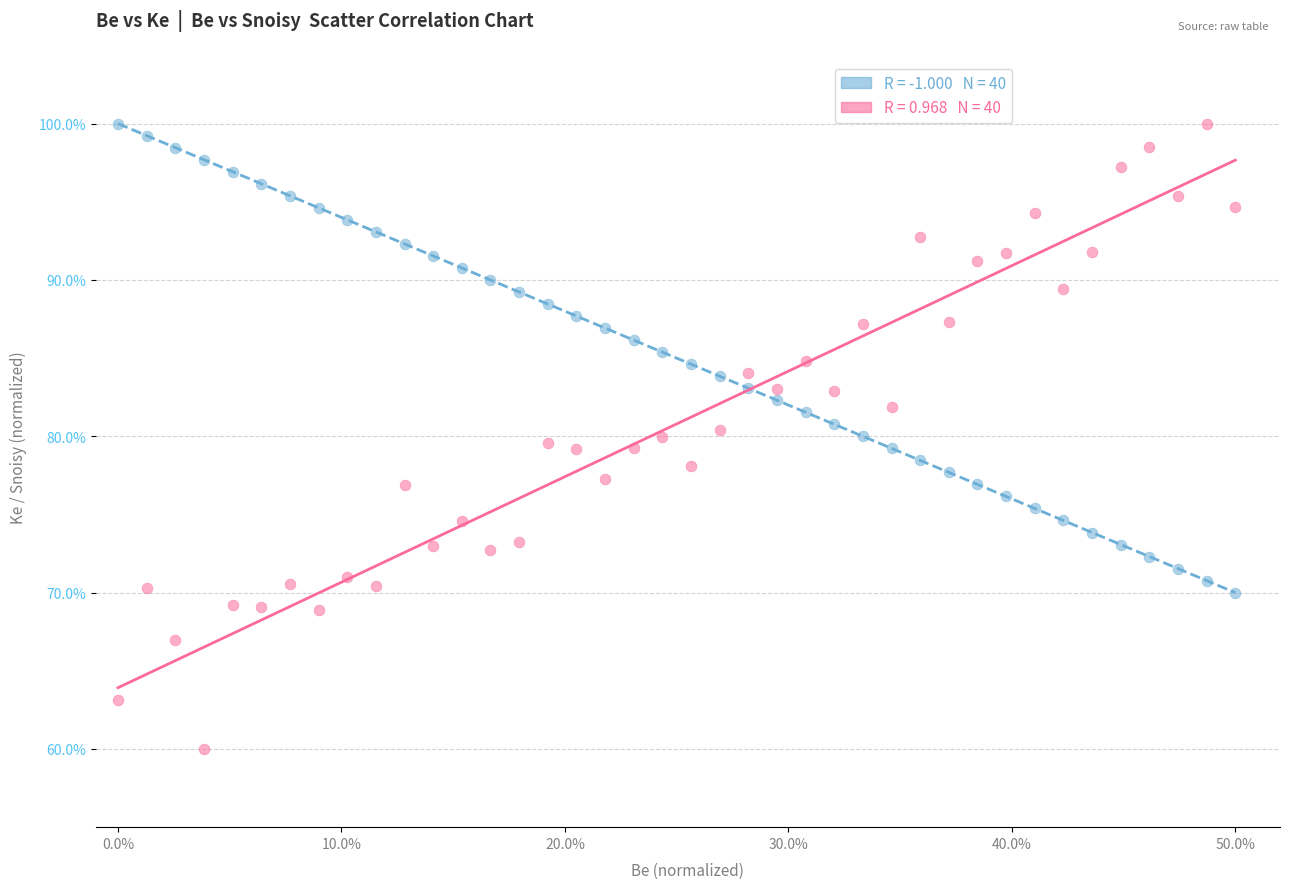

Across all data points, what is the range of X values (max minus min)?

50.0